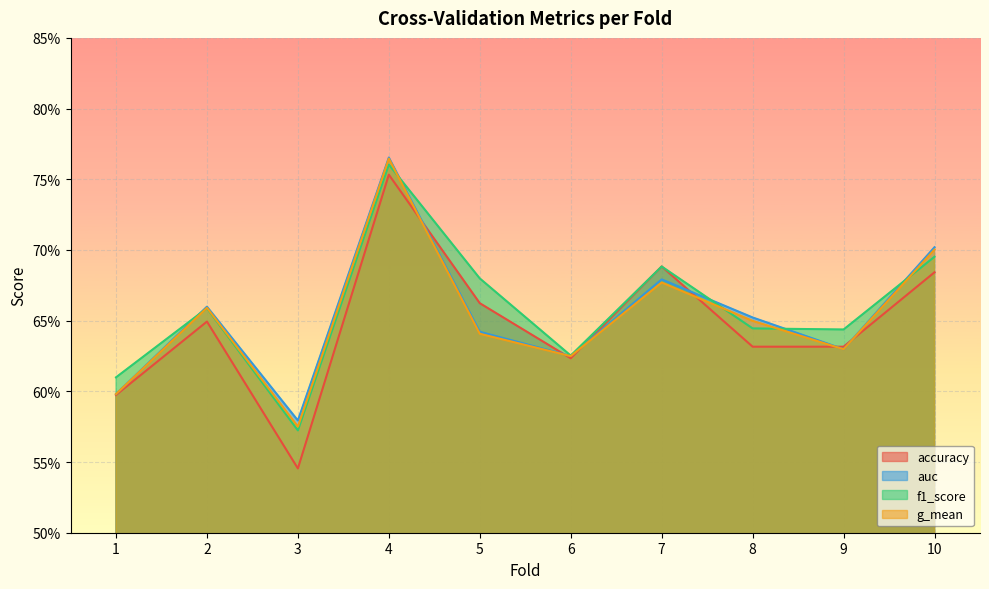

True or false: auc has a value of 0.7 at 2.

True